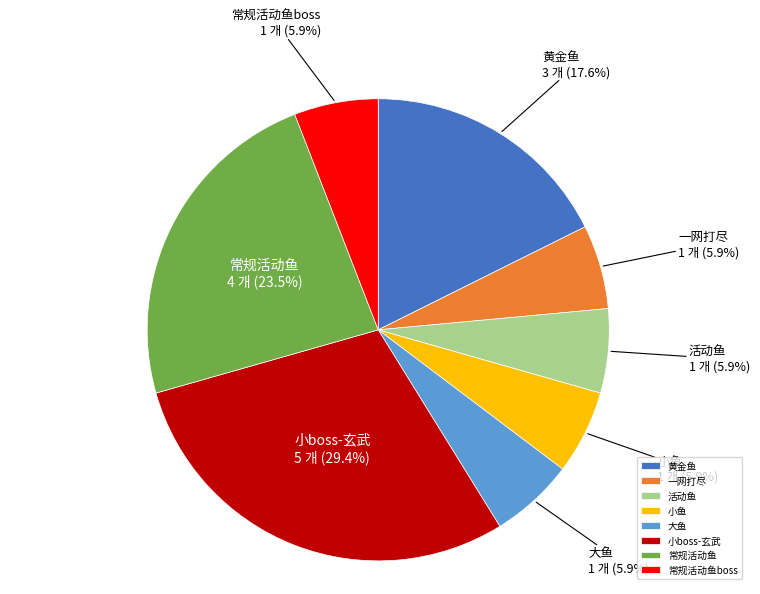

How many segments does this pie chart have?

8